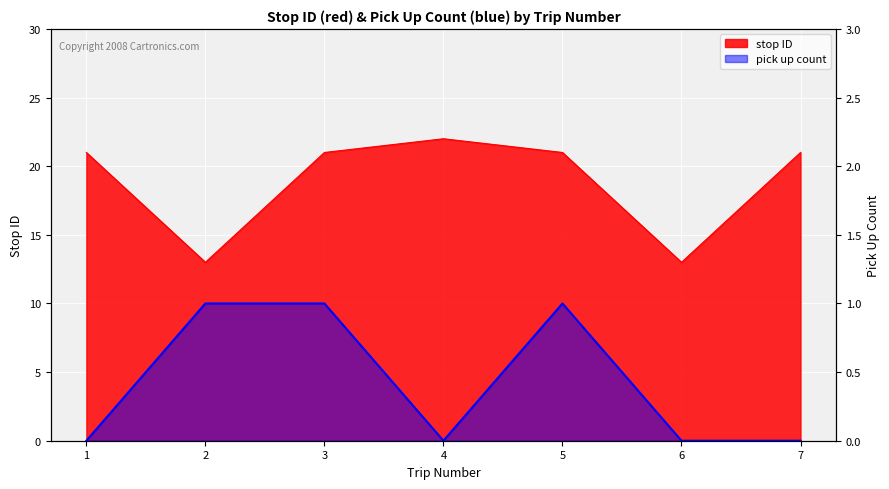

Reading left to right, transcribe all the data shown in this chart.

stop ID: 21	13	21	22	21	13	21
pick up count: 0	1	1	0	1	0	0